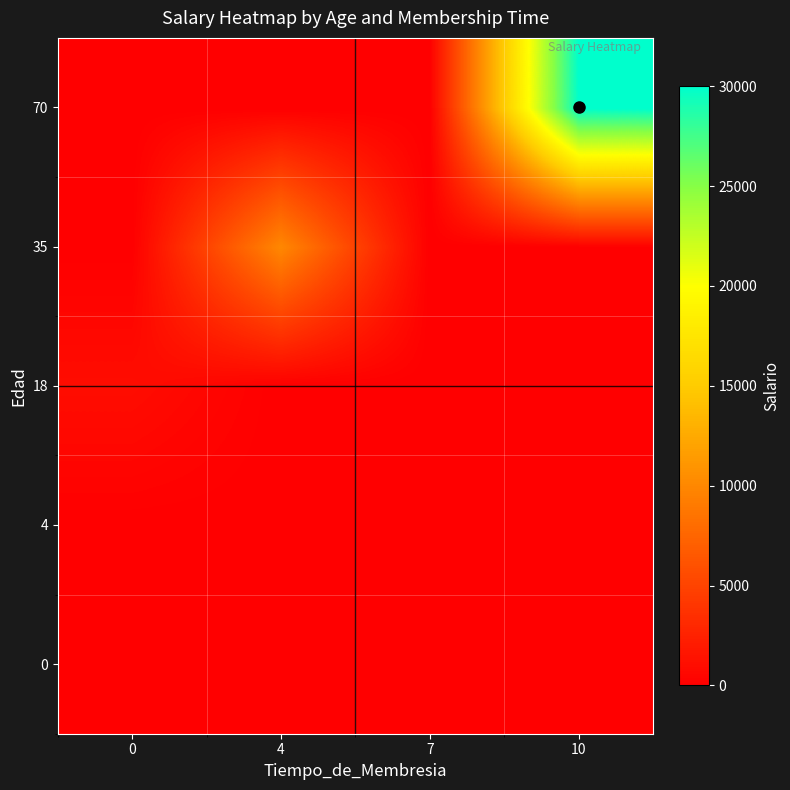

Reading left to right, what are all the values shown in this chart?

0: 0=0	4=0	7=0	10=0
4: 0=0	4=0	7=8	10=0
18: 0=1000	4=0	7=0	10=0
35: 0=0	4=10000	7=0	10=0
70: 0=0	4=0	7=0	10=30000